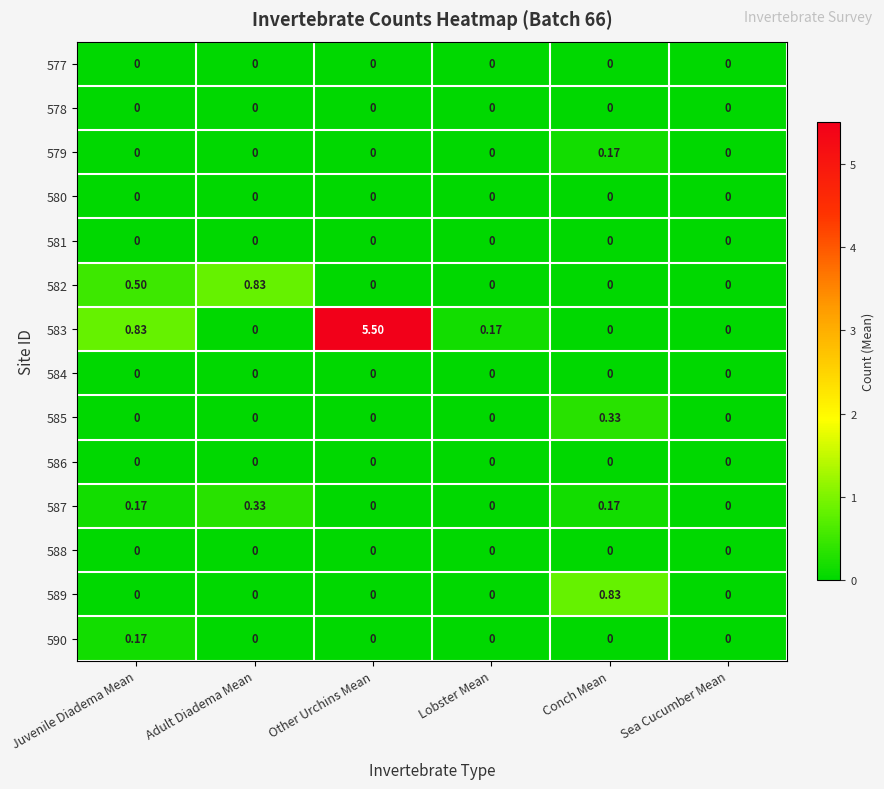

At which category is the sum across all series the highest?

Other Urchins Mean